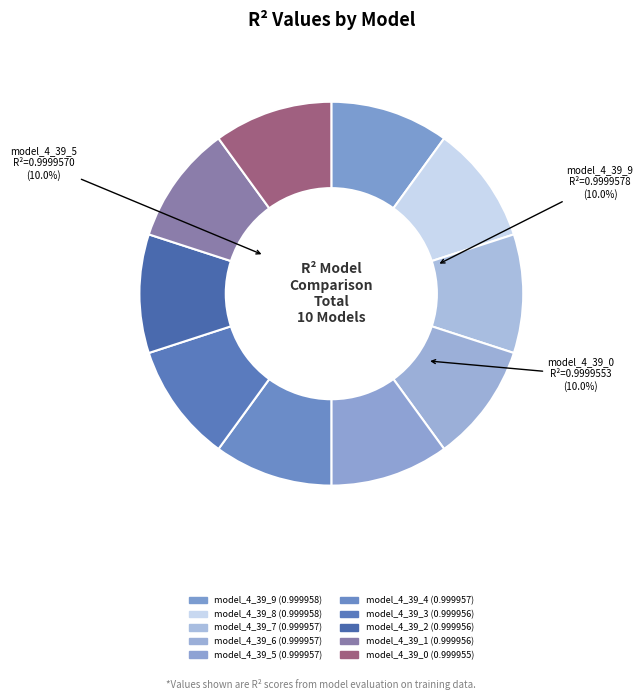

Which slice is the smallest?

model_4_39_0